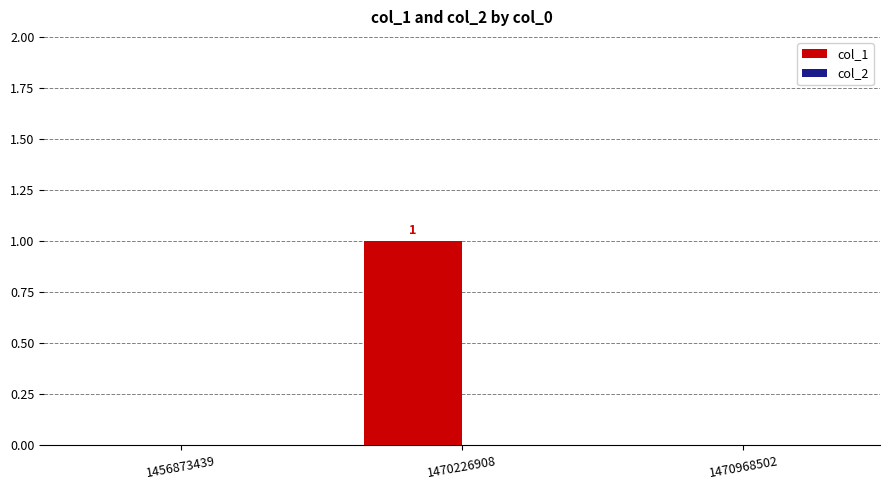

At which category does the chart reach its peak across all series?

1470226908